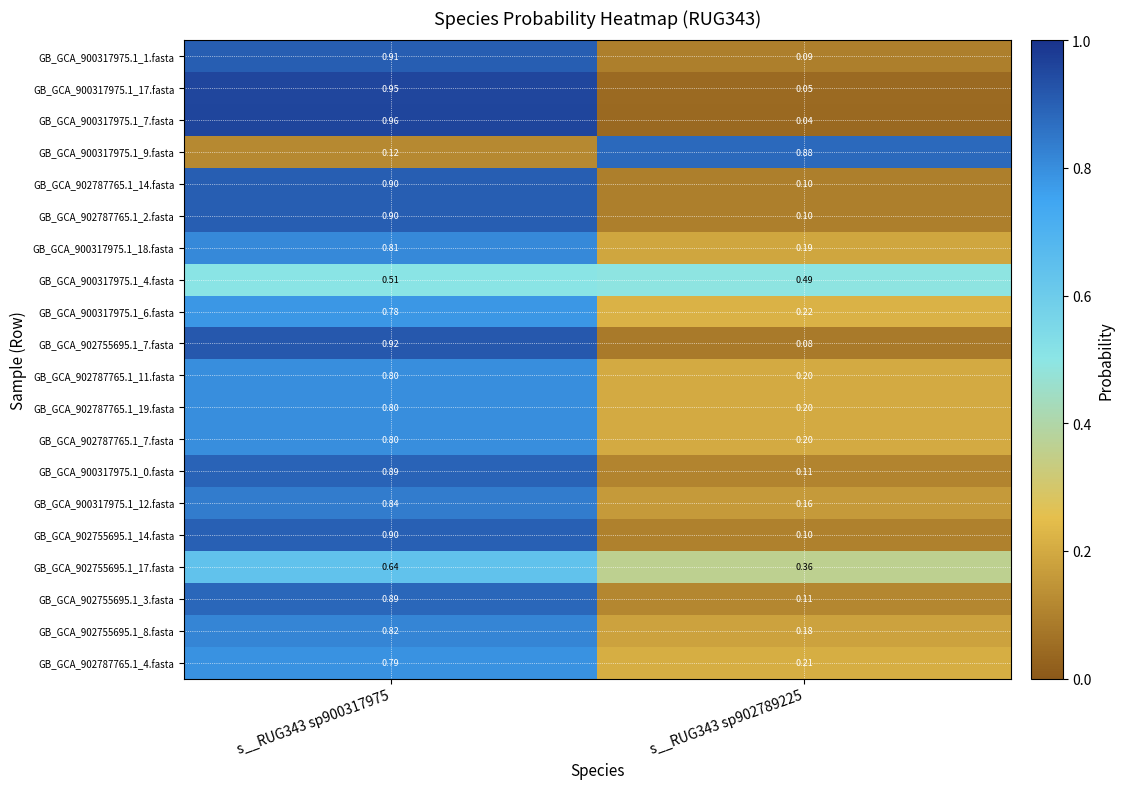

Rank the series by their maximum value, from lowest to highest.

GB_GCA_900317975.1_4.fasta, GB_GCA_902755695.1_17.fasta, GB_GCA_900317975.1_6.fasta, GB_GCA_902787765.1_4.fasta, GB_GCA_902787765.1_19.fasta, GB_GCA_902787765.1_7.fasta, GB_GCA_902787765.1_11.fasta, GB_GCA_900317975.1_18.fasta, GB_GCA_902755695.1_8.fasta, GB_GCA_900317975.1_12.fasta, GB_GCA_900317975.1_9.fasta, GB_GCA_902755695.1_3.fasta, GB_GCA_900317975.1_0.fasta, GB_GCA_902755695.1_14.fasta, GB_GCA_902787765.1_14.fasta, GB_GCA_902787765.1_2.fasta, GB_GCA_900317975.1_1.fasta, GB_GCA_902755695.1_7.fasta, GB_GCA_900317975.1_17.fasta, GB_GCA_900317975.1_7.fasta